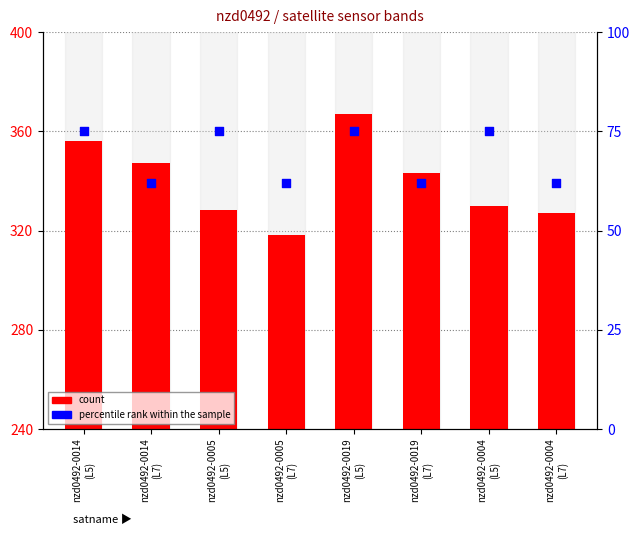

Which series has the largest Y range (max minus min)?

count